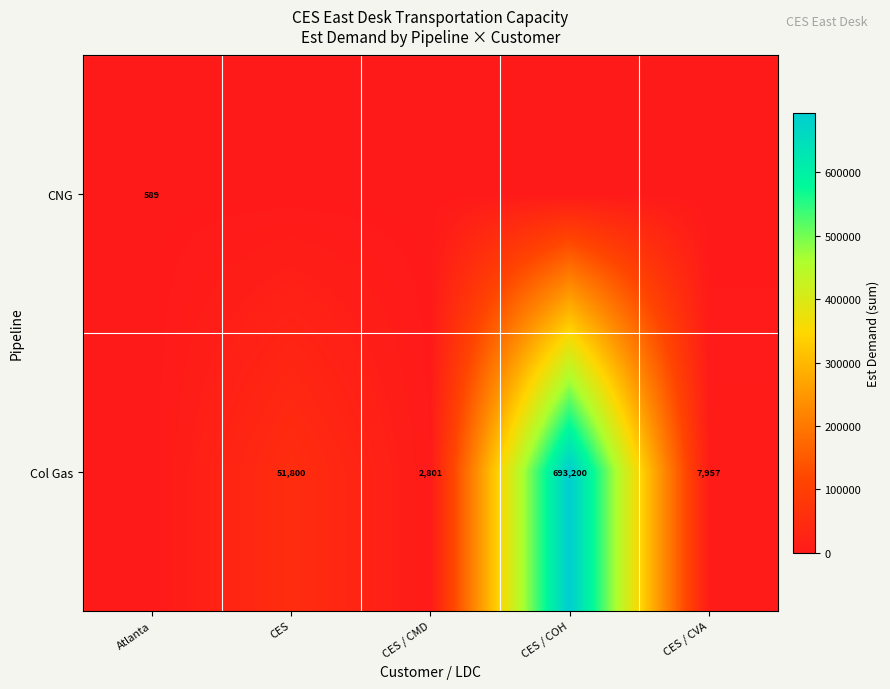

What is the total value across all series at Atlanta?

588.6